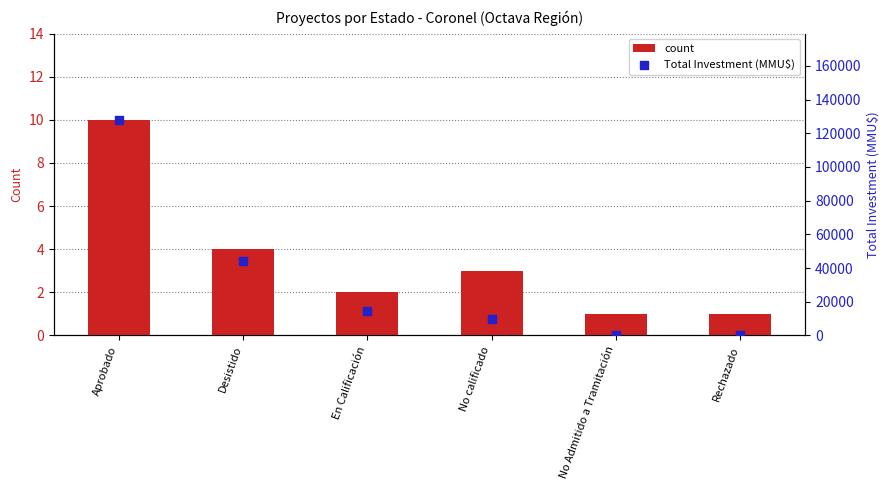

Is the value of Total Investment (MMU$) at No calificado greater than the value of count at Desistido?

Yes